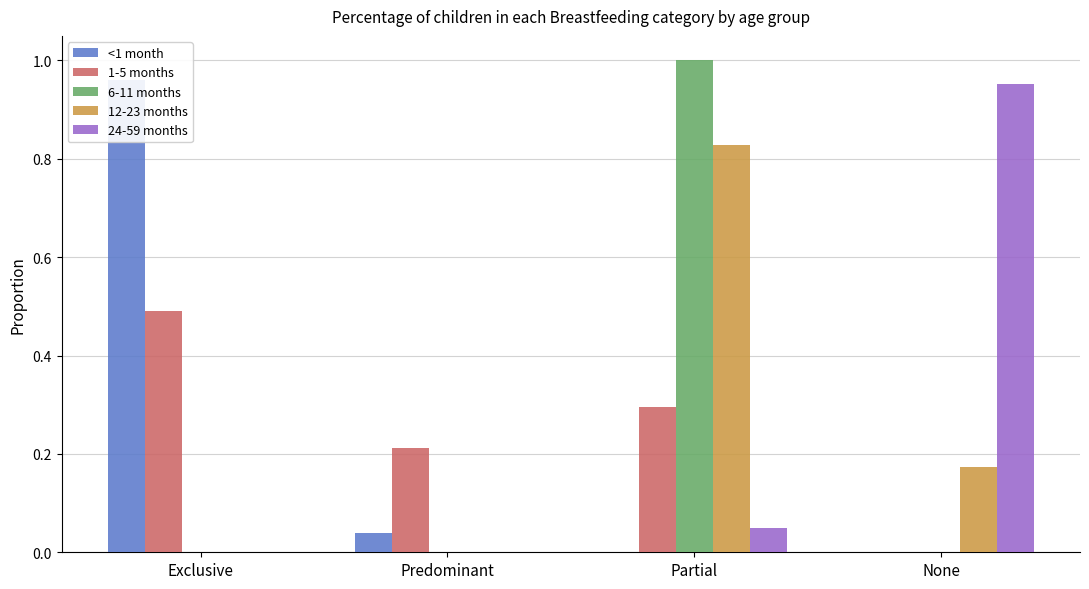

Is the value of 24-59 months at Partial greater than the value of 6-11 months at Exclusive?

Yes